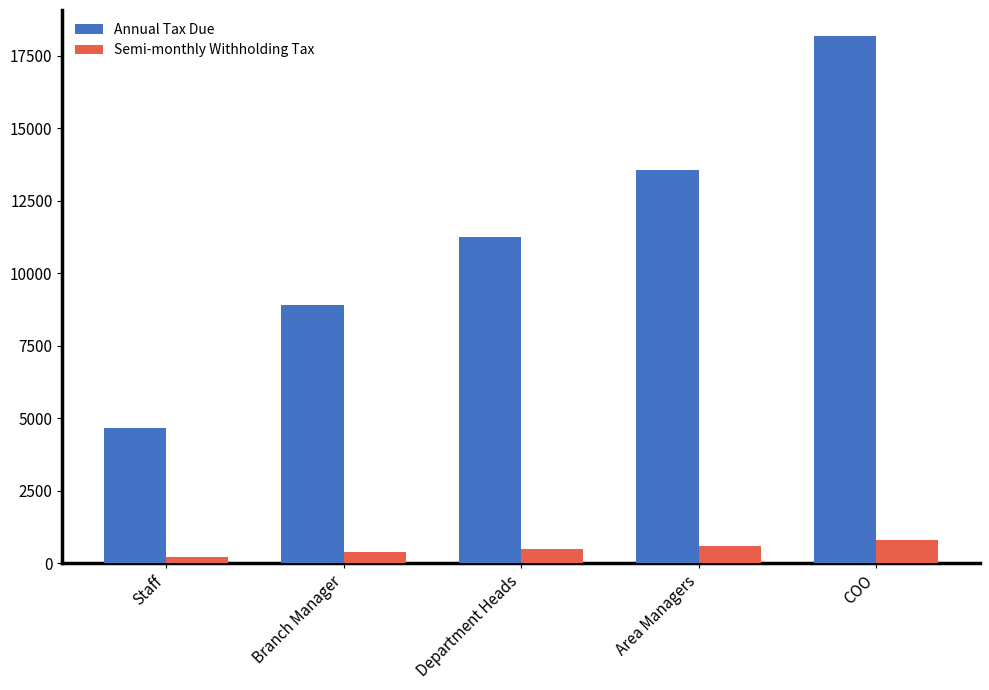

What is the difference between the highest and lowest values at Department Heads?

10745.2